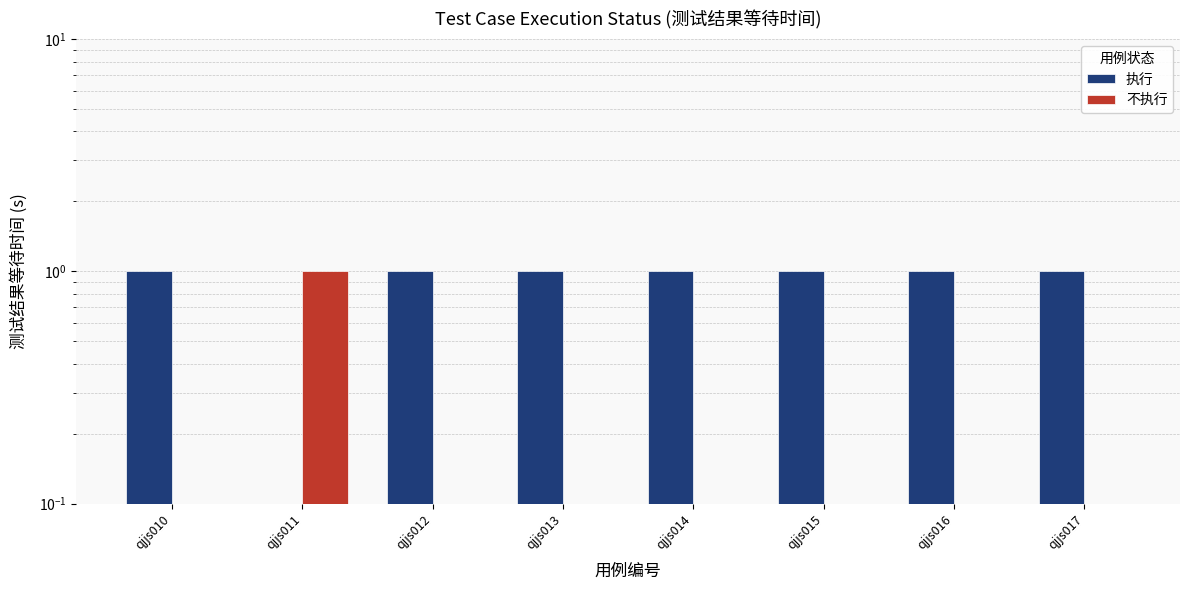

What is the spread (max minus min) of values at qjjs013?

1